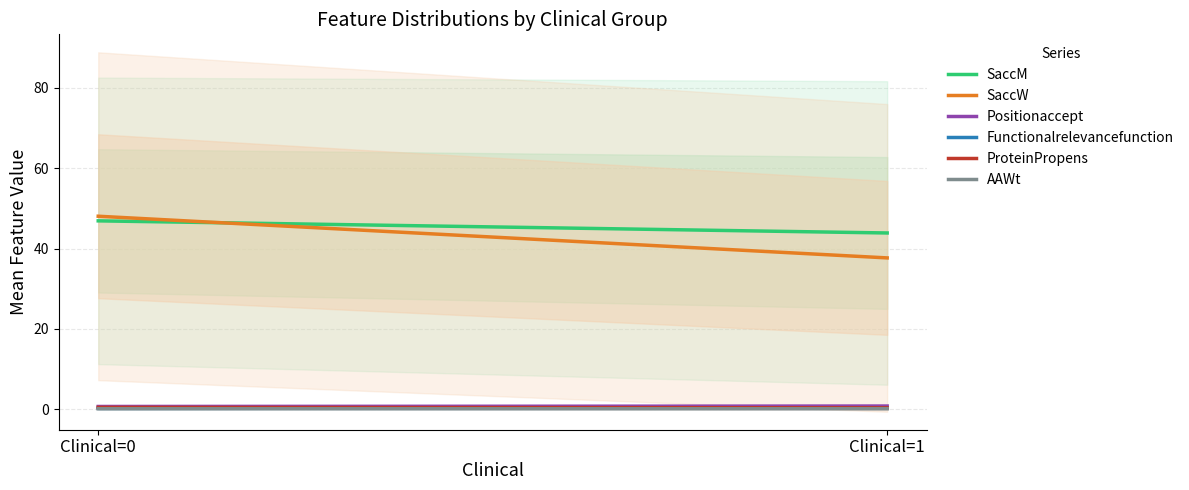

How many lines are shown in the chart?

6